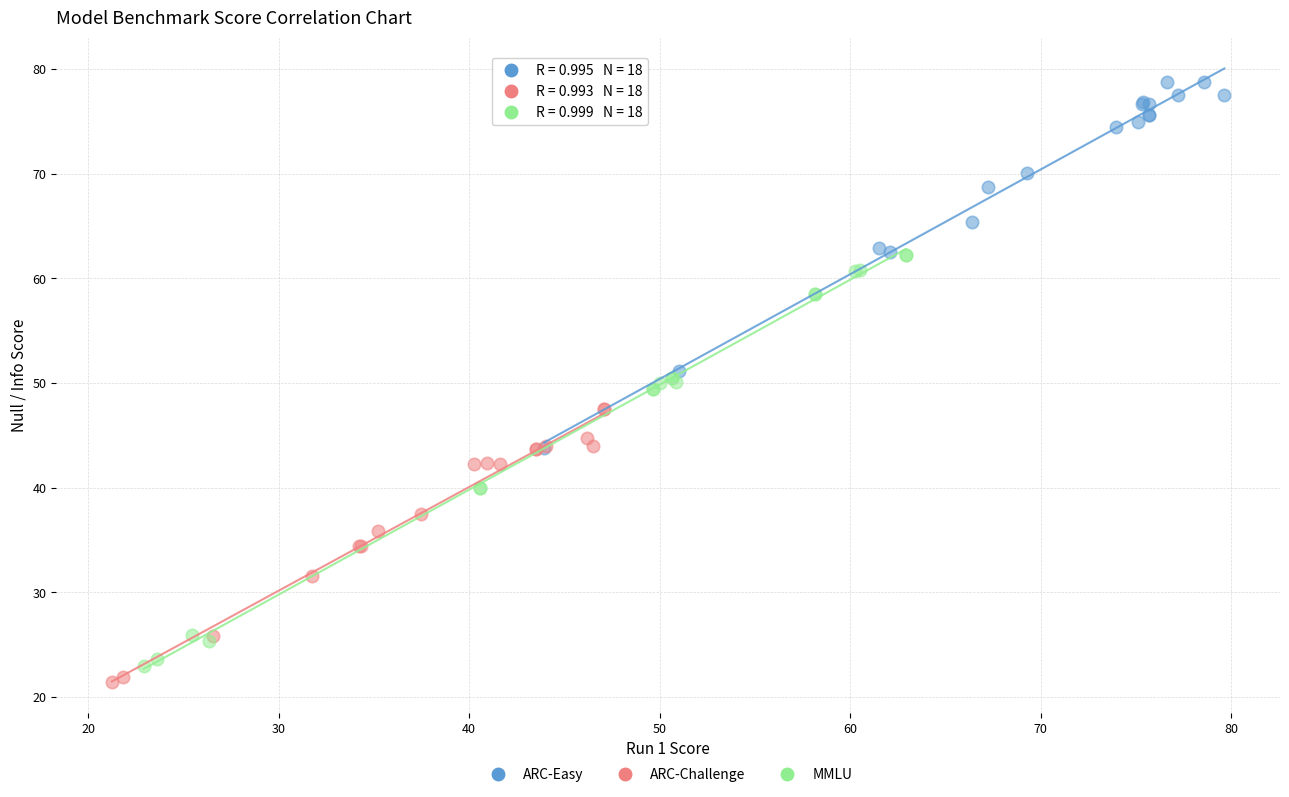

Which series reaches the maximum Y coordinate?

ARC-Easy